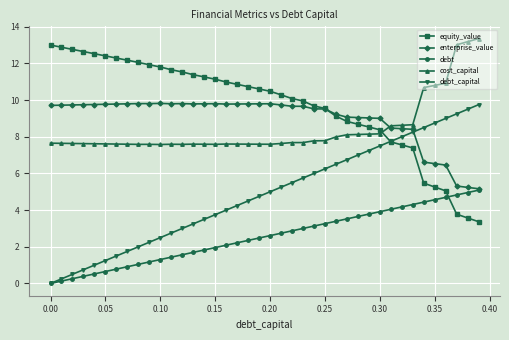

What is the value of the equity_value point at the 2nd from the left?

12.9